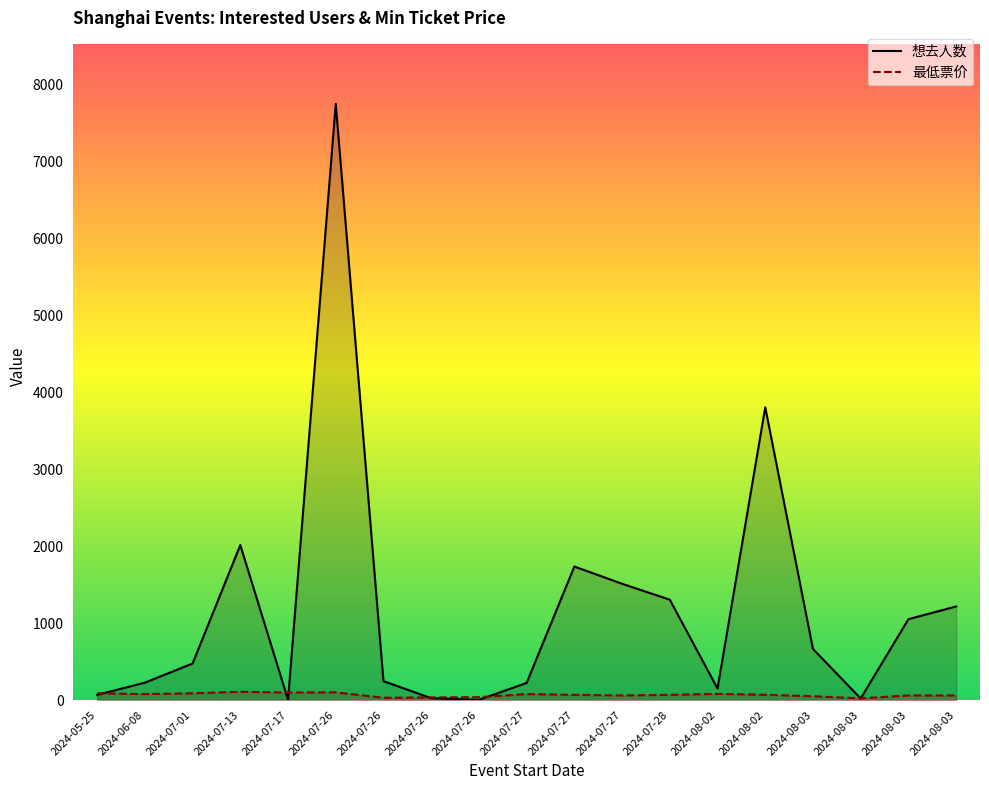

Reading left to right, what are all the values shown in this chart?

想去人数: 68.0	226.0	475.0	2014.0	4.0	7746.0	246.0	24.0	3.0	223.0	1735.0	1511.0	1304.0	150.0	3804.0	664.0	21.0	1051.0	1216.0
最低票价: 88.0	78.0	88.0	108.0	98.0	100.0	29.9	34.9	38.0	78.0	68.0	60.0	68.0	80.0	69.0	49.6	22.3	60.0	60.0